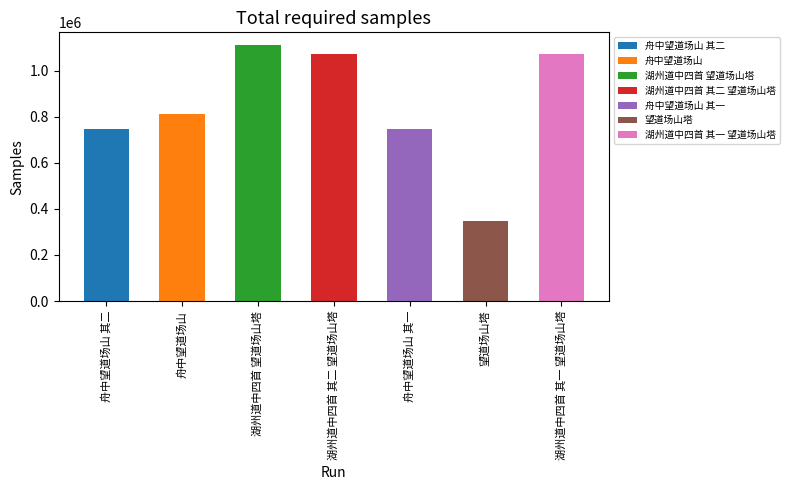

The value at 湖州道中四首 其一 望道场山塔 is 1073629. True or false?

True